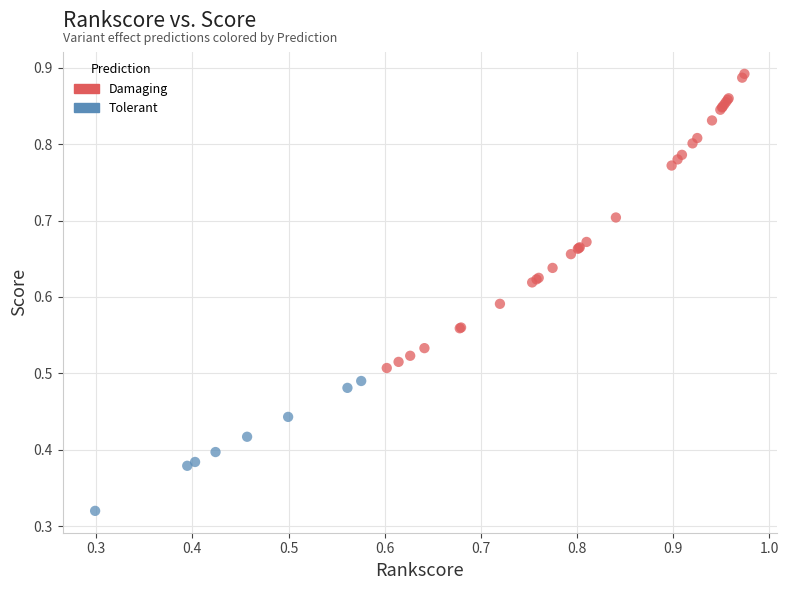

Which series contains the highest Y value?

Damaging